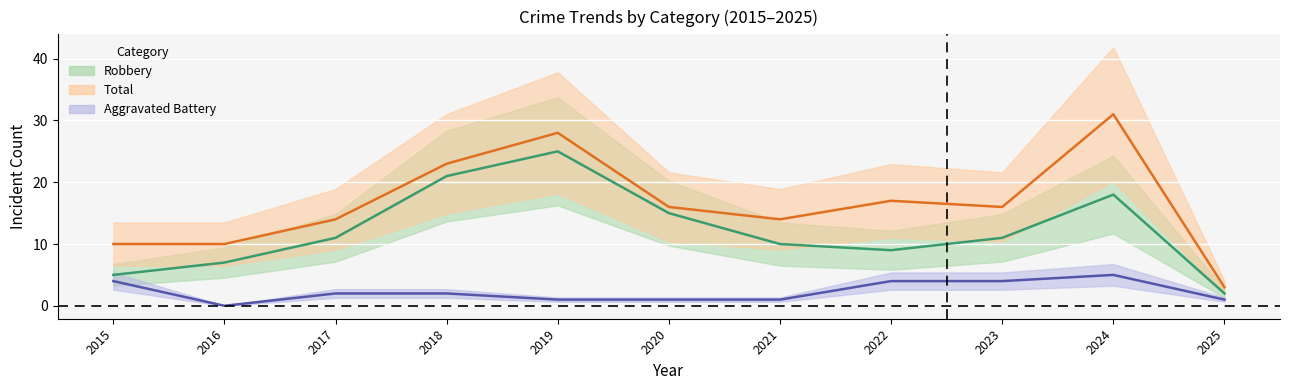

Reading left to right, transcribe all the data shown in this chart.

Aggravated Battery: 2015=4	2016=0	2017=2	2018=2	2019=1	2020=1	2021=1	2022=4	2023=4	2024=5	2025=1
Robbery: 2015=5	2016=7	2017=11	2018=21	2019=25	2020=15	2021=10	2022=9	2023=11	2024=18	2025=2
Total: 2015=10	2016=10	2017=14	2018=23	2019=28	2020=16	2021=14	2022=17	2023=16	2024=31	2025=3